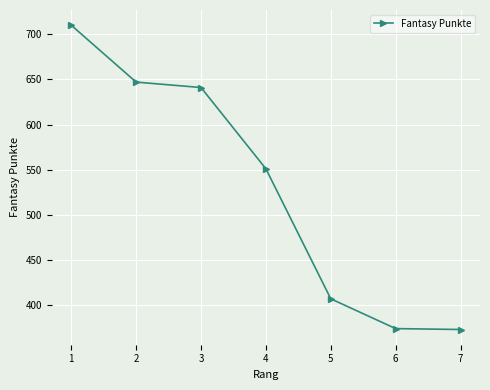

What is the change in value from 3 to 6?

-267